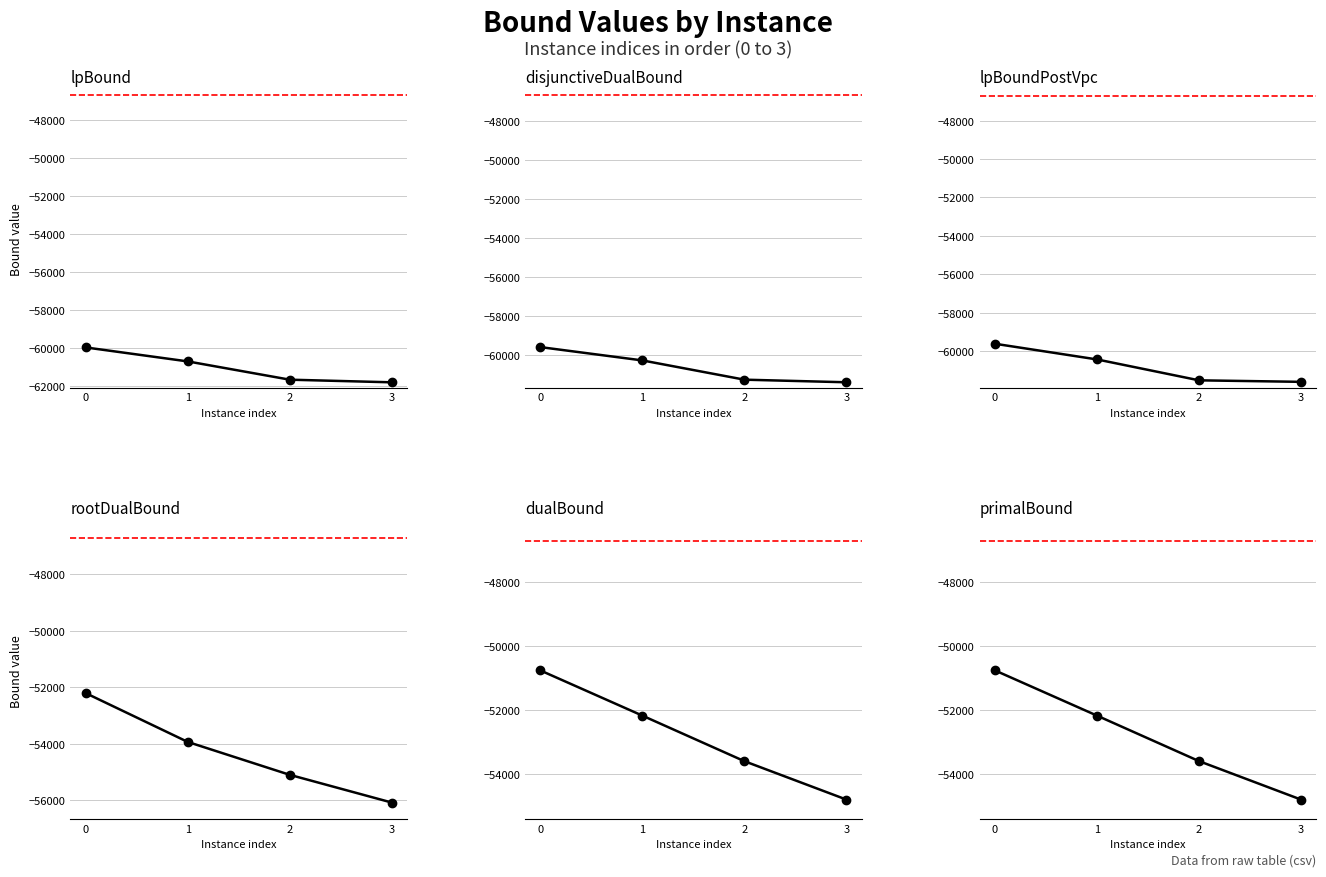

Reading left to right, extract all data points from this chart.

lpBound: 0=-59987.2	1=-60723.1	2=-61685.5	3=-61824.0
disjunctiveDualBound: 0=-59610.4	1=-60293.1	2=-61279.5	3=-61412.6
lpBoundPostVpc: 0=-59610.4	1=-60425.7	2=-61512.7	3=-61591.2
rootDualBound: 0=-52201.0	1=-53928.2	2=-55092.6	3=-56074.0
dualBound: 0=-50768.2	1=-52185.2	2=-53613.1	3=-54817.1
primalBound: 0=-50768.0	1=-52185.2	2=-53611.3	3=-54817.1